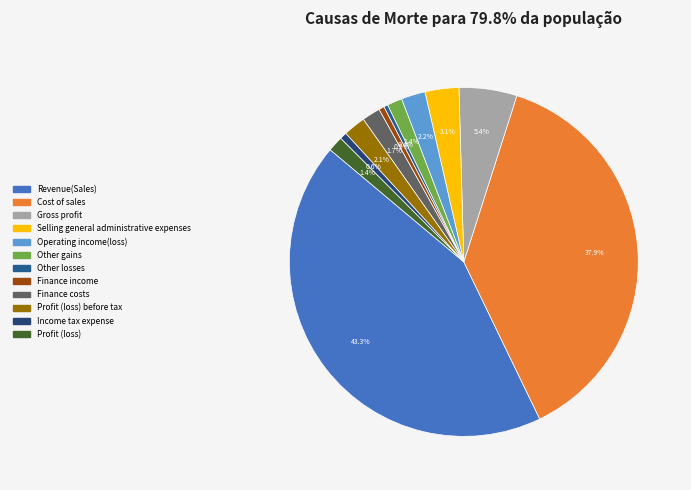

Does any single category account for the majority?

No